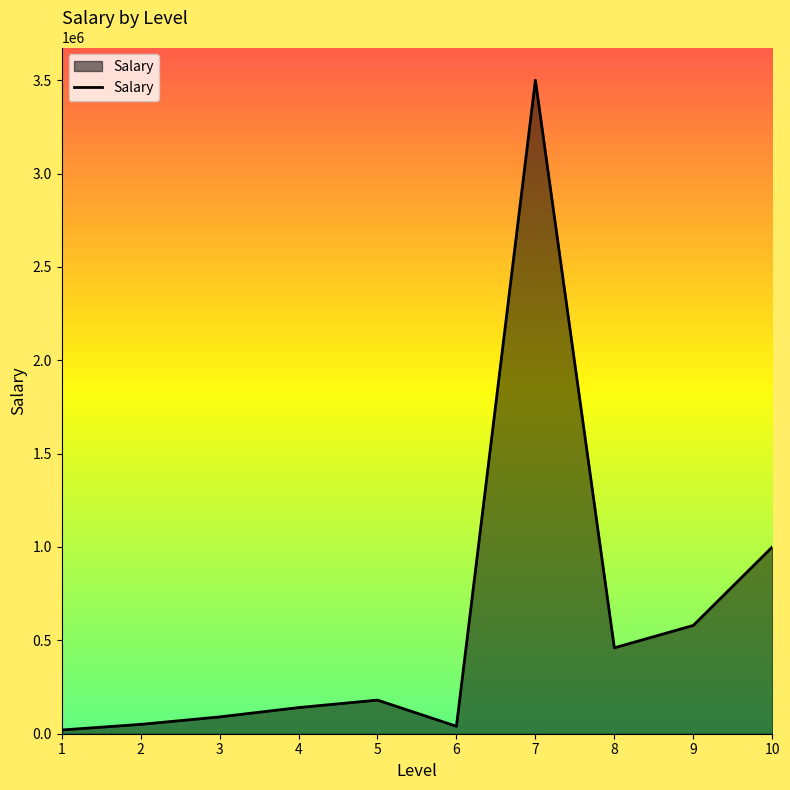

Which has a higher value, 9 or 10?

10